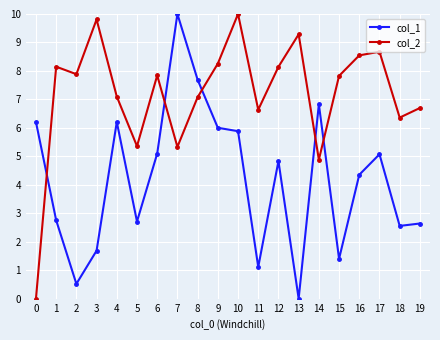

What is the value of the col_2 point at the 8th from the left?

5.3